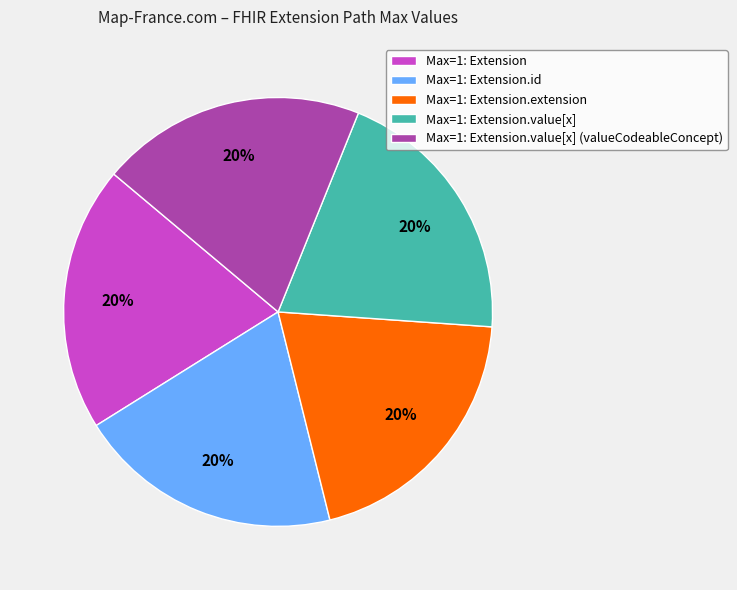

Do Max=1: Extension.value[x] and Max=1: Extension.id together represent more than half of the pie?

No